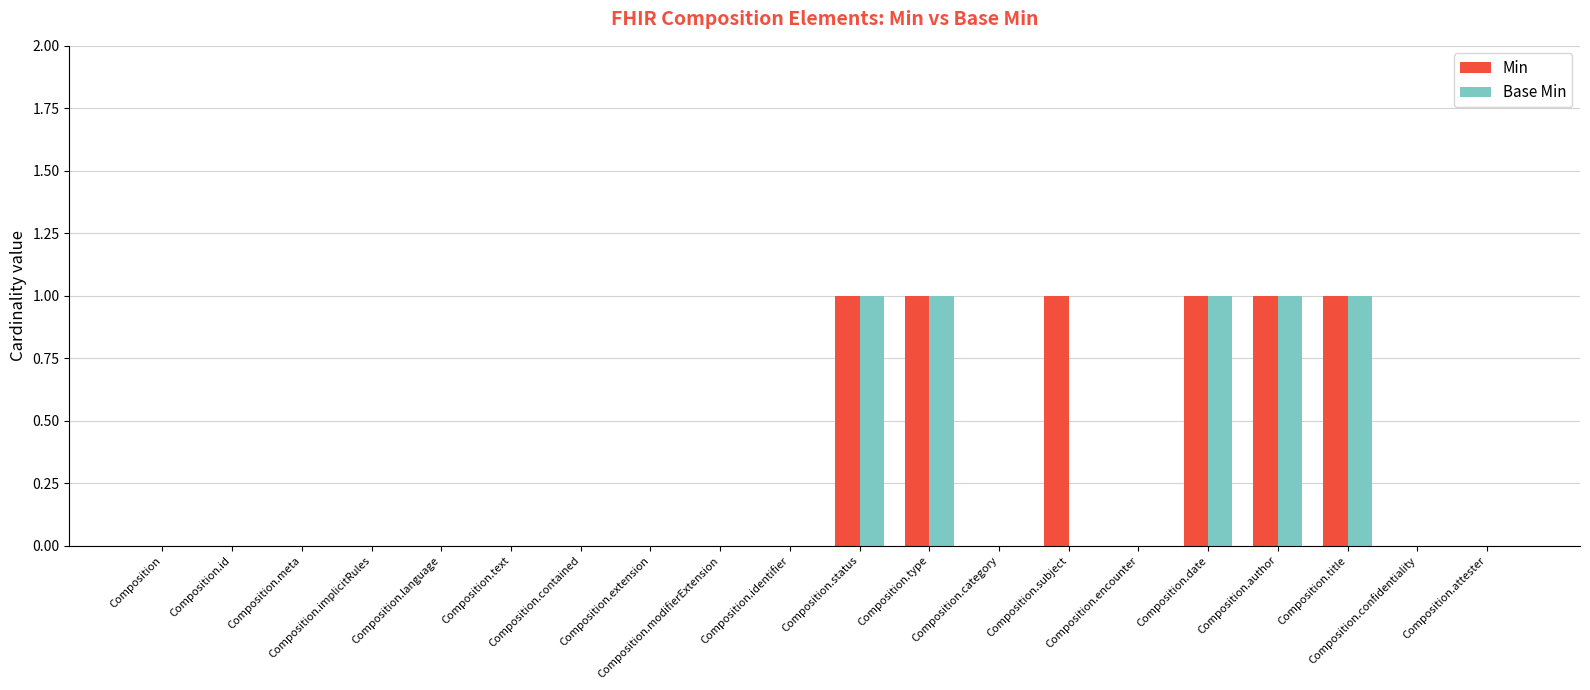

What is the difference between the maximum and second lowest values in the Base Min series?

1